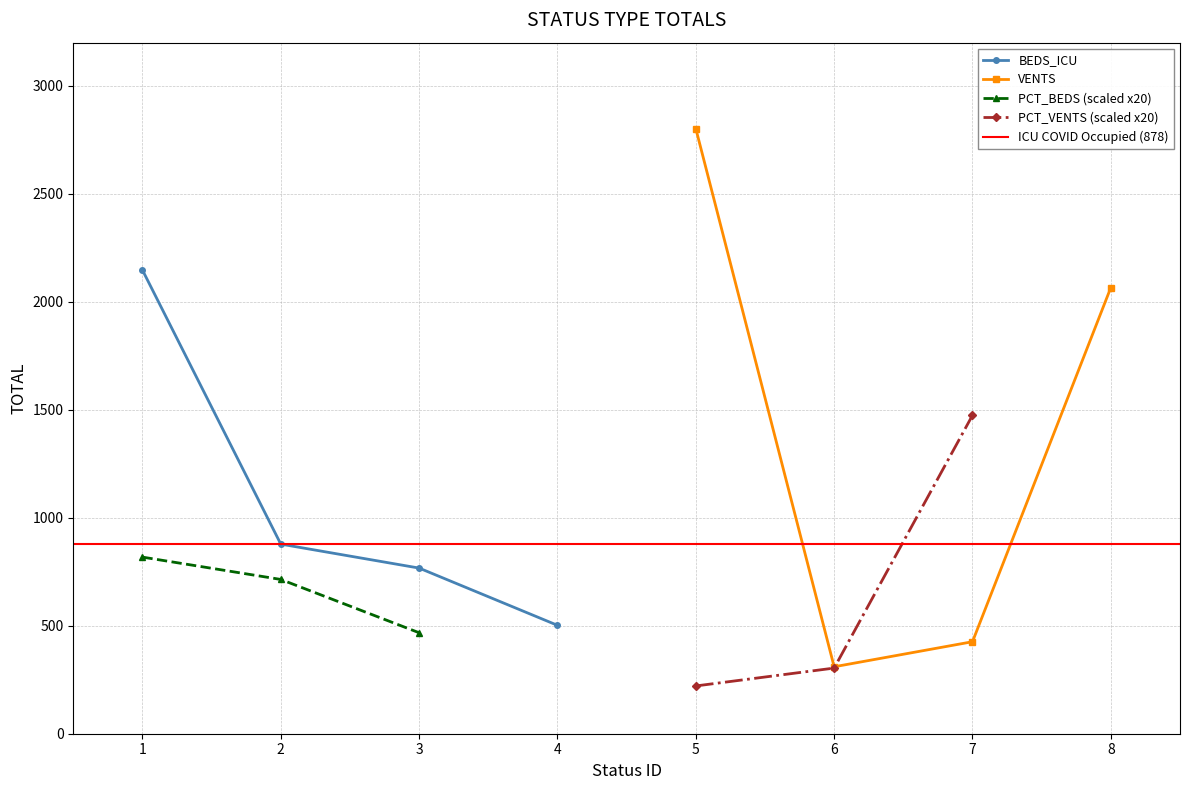

What is the value of the BEDS_ICU point at the 3rd from the left?

767